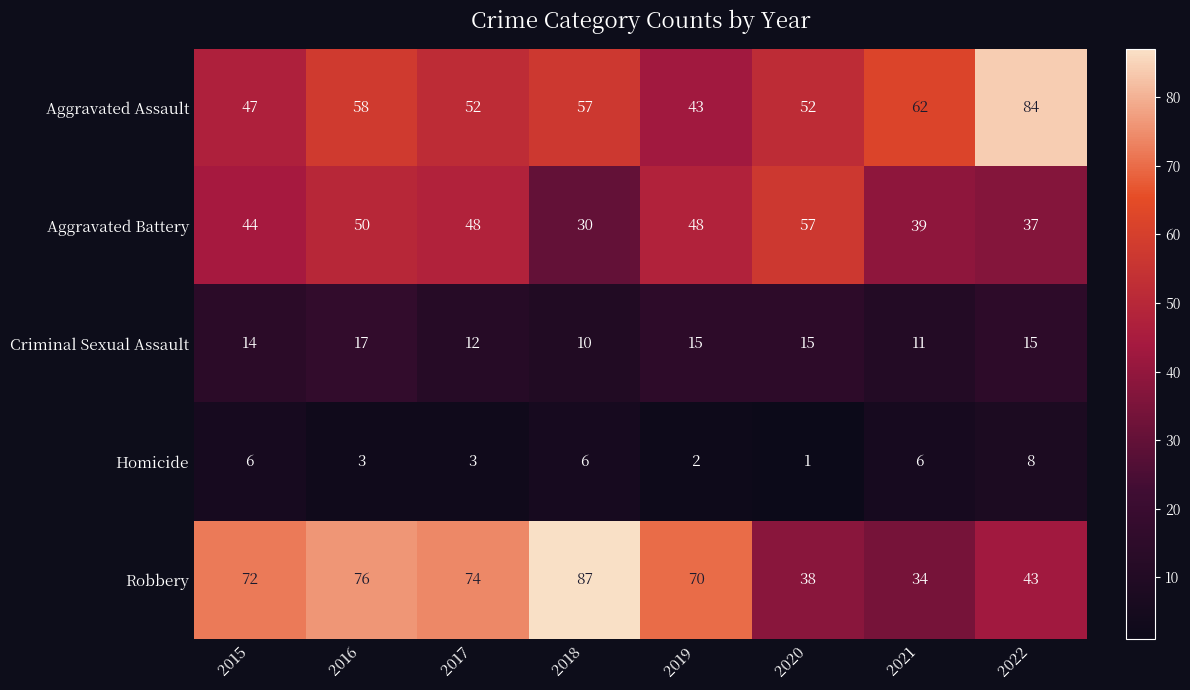

What is the spread (max minus min) of values at 2017?

71